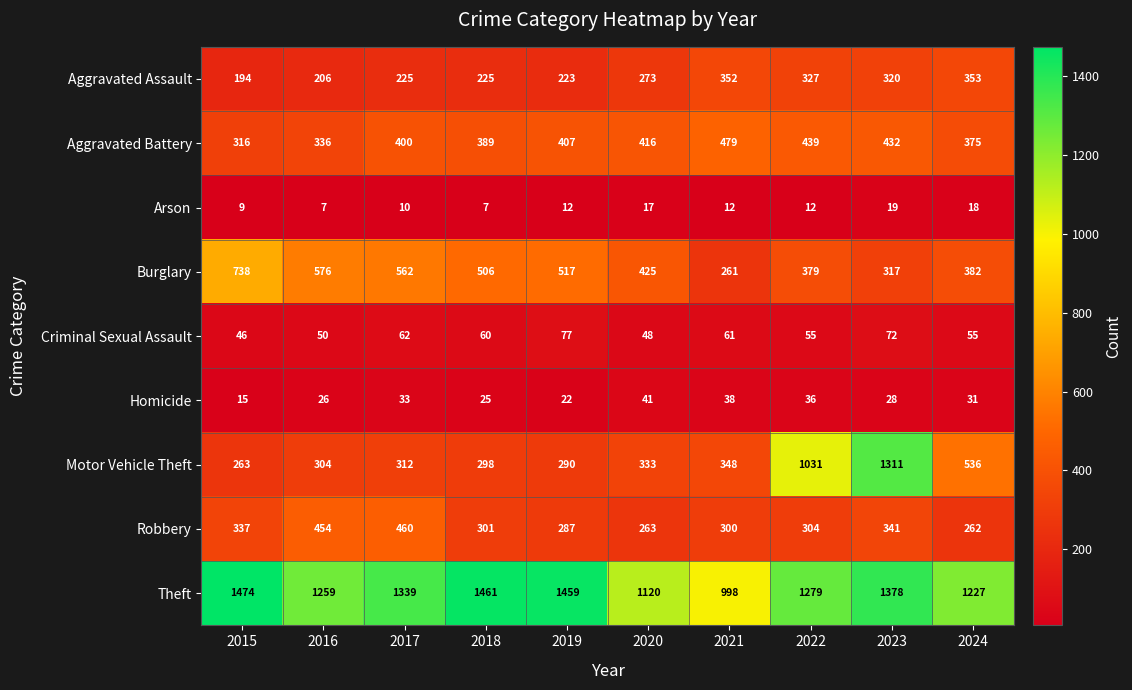

What is the spread (max minus min) of values at 2019?

1447